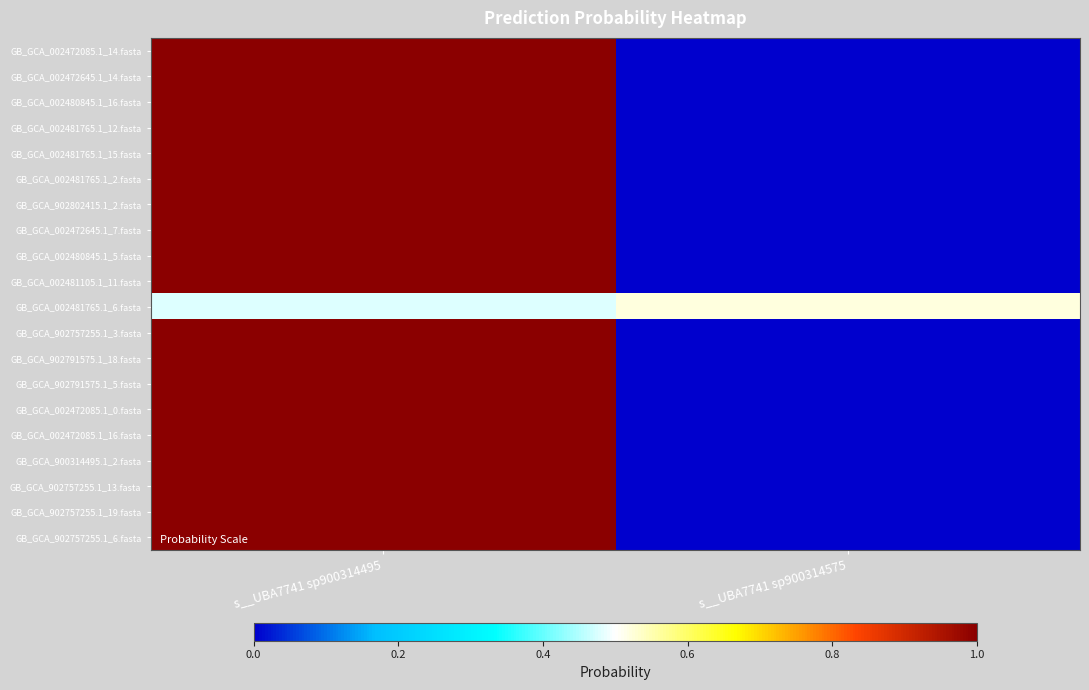

Reading right to left, what are all the values shown in this chart?

GB_GCA_002472085.1_14.fasta: s__UBA7741 sp900314575=0.0	s__UBA7741 sp900314495=1.0
GB_GCA_002472645.1_14.fasta: s__UBA7741 sp900314575=0.0	s__UBA7741 sp900314495=1.0
GB_GCA_002480845.1_16.fasta: s__UBA7741 sp900314575=0.0	s__UBA7741 sp900314495=1.0
GB_GCA_002481765.1_12.fasta: s__UBA7741 sp900314575=0.0	s__UBA7741 sp900314495=1.0
GB_GCA_002481765.1_15.fasta: s__UBA7741 sp900314575=0.0	s__UBA7741 sp900314495=1.0
GB_GCA_002481765.1_2.fasta: s__UBA7741 sp900314575=0.0	s__UBA7741 sp900314495=1.0
GB_GCA_902802415.1_2.fasta: s__UBA7741 sp900314575=0.0	s__UBA7741 sp900314495=1.0
GB_GCA_002472645.1_7.fasta: s__UBA7741 sp900314575=0.0	s__UBA7741 sp900314495=1.0
GB_GCA_002480845.1_5.fasta: s__UBA7741 sp900314575=0.0	s__UBA7741 sp900314495=1.0
GB_GCA_002481105.1_11.fasta: s__UBA7741 sp900314575=0.0	s__UBA7741 sp900314495=1.0
GB_GCA_002481765.1_6.fasta: s__UBA7741 sp900314575=0.5	s__UBA7741 sp900314495=0.5
GB_GCA_902757255.1_3.fasta: s__UBA7741 sp900314575=0.0	s__UBA7741 sp900314495=1.0
GB_GCA_902791575.1_18.fasta: s__UBA7741 sp900314575=0.0	s__UBA7741 sp900314495=1.0
GB_GCA_902791575.1_5.fasta: s__UBA7741 sp900314575=0.0	s__UBA7741 sp900314495=1.0
GB_GCA_002472085.1_0.fasta: s__UBA7741 sp900314575=0.0	s__UBA7741 sp900314495=1.0
GB_GCA_002472085.1_16.fasta: s__UBA7741 sp900314575=0.0	s__UBA7741 sp900314495=1.0
GB_GCA_900314495.1_2.fasta: s__UBA7741 sp900314575=0.0	s__UBA7741 sp900314495=1.0
GB_GCA_902757255.1_13.fasta: s__UBA7741 sp900314575=0.0	s__UBA7741 sp900314495=1.0
GB_GCA_902757255.1_19.fasta: s__UBA7741 sp900314575=0.0	s__UBA7741 sp900314495=1.0
GB_GCA_902757255.1_6.fasta: s__UBA7741 sp900314575=0.0	s__UBA7741 sp900314495=1.0